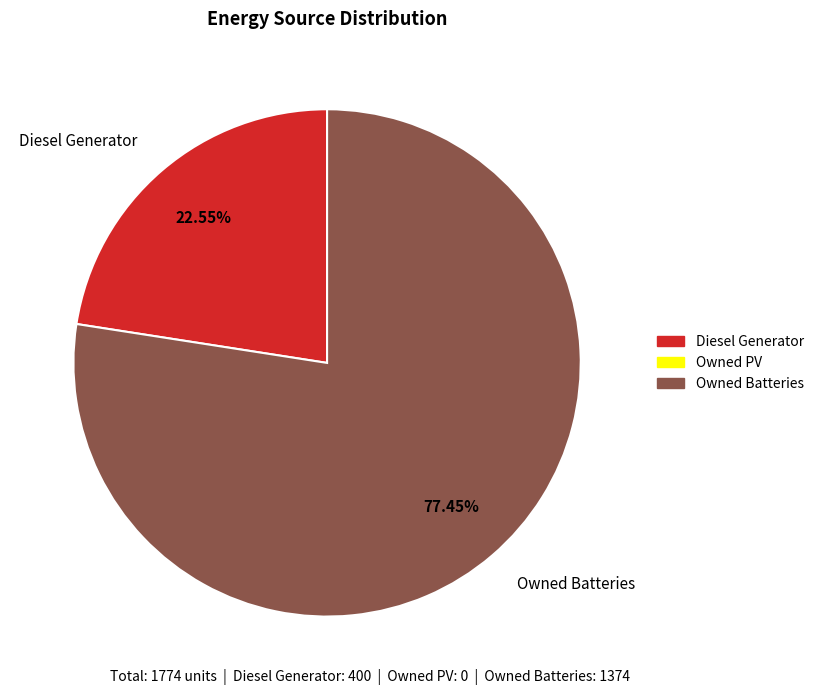

Which slice is the smallest?

Diesel Generator